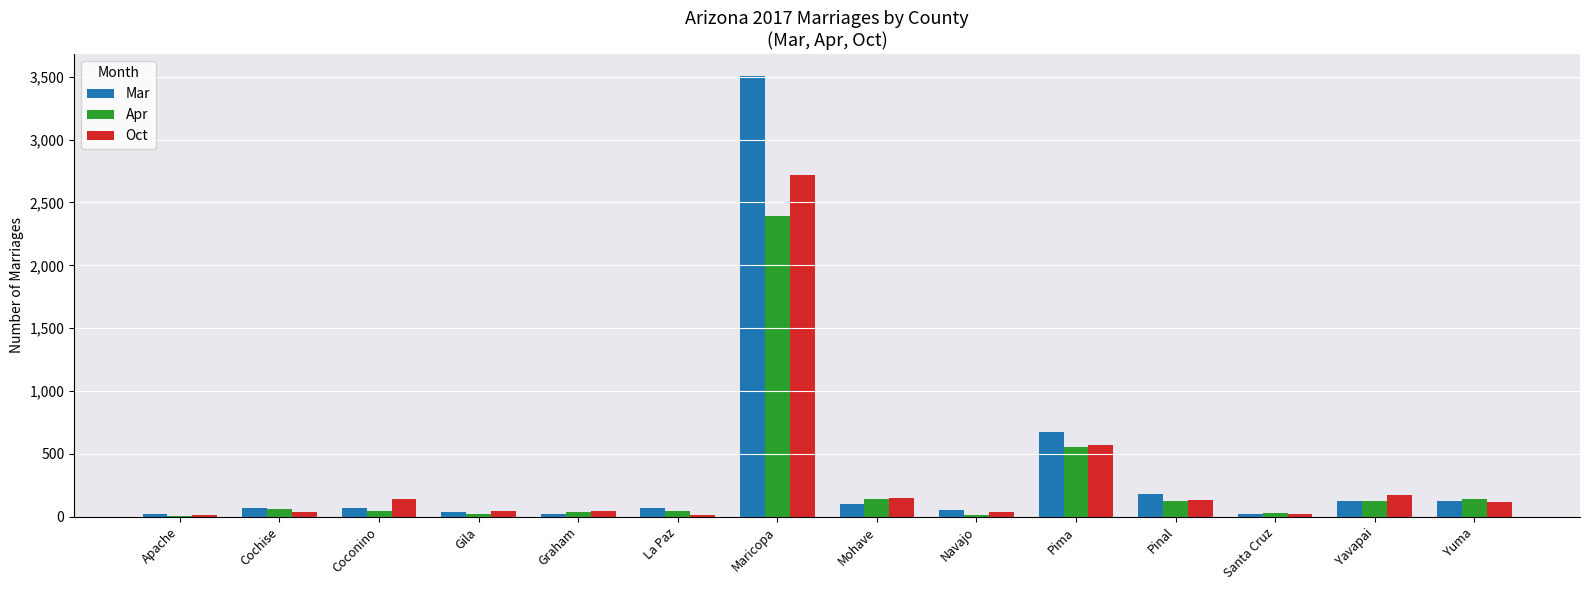

What is the total value across all series at Mohave?

390